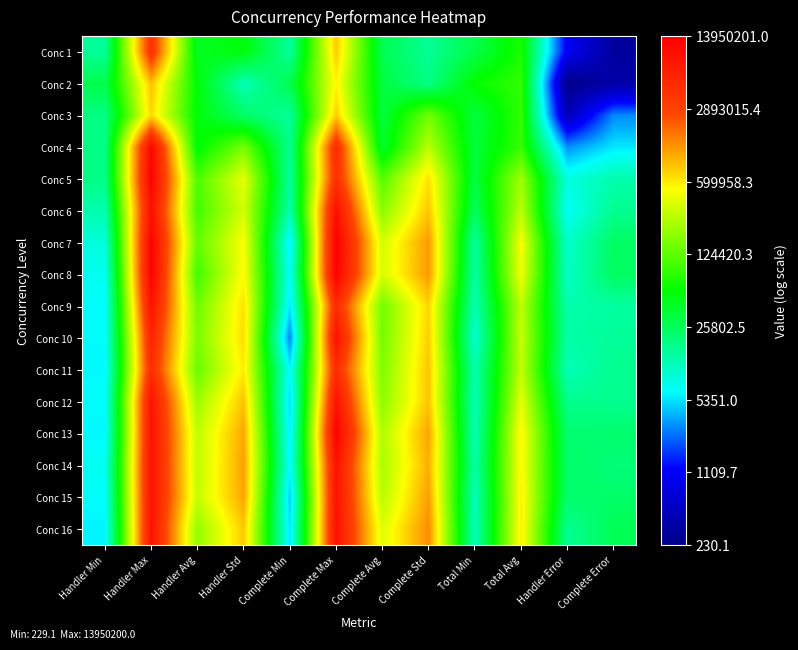

At which category does the chart reach its minimum across all series?

Handler Error